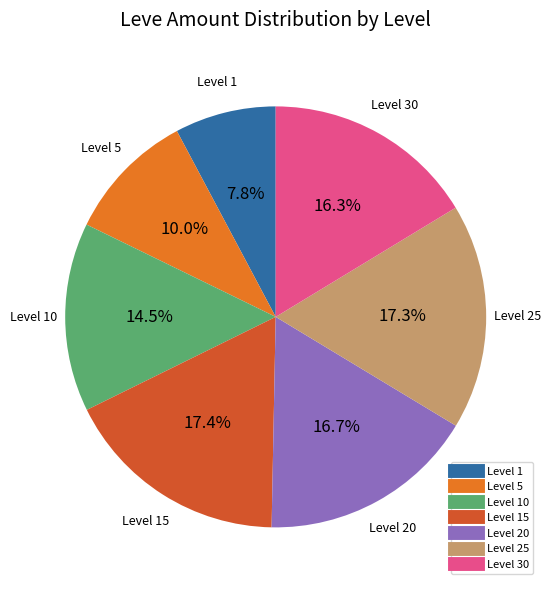

Is there a majority slice in this chart?

No